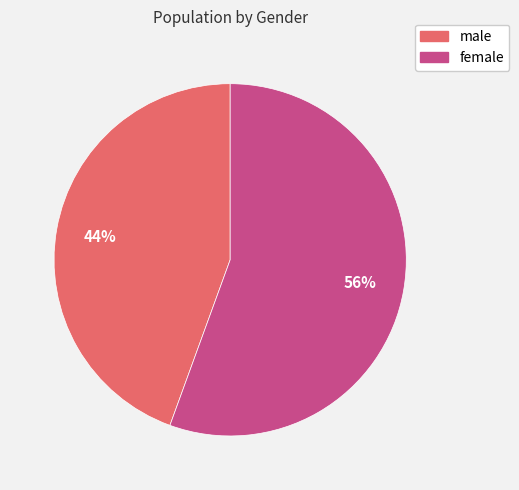

What is the largest slice in the pie chart?

female